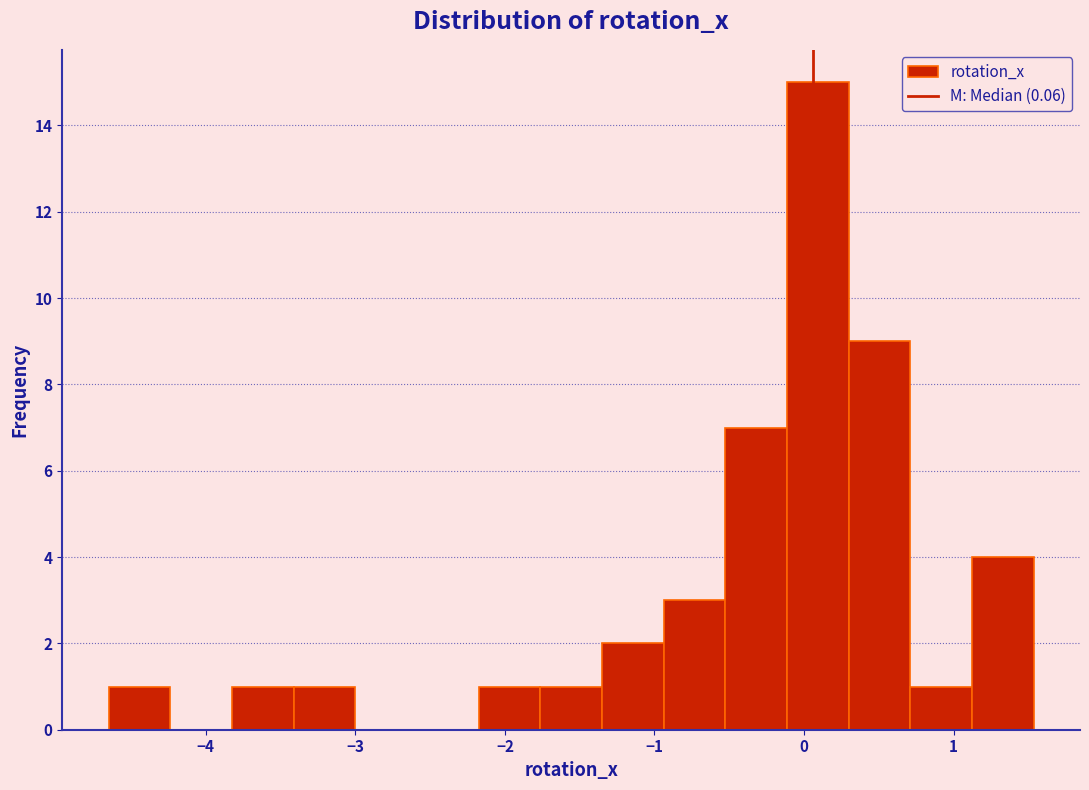

Which range on the x-axis has the tallest bar?

-0.1 to 0.3